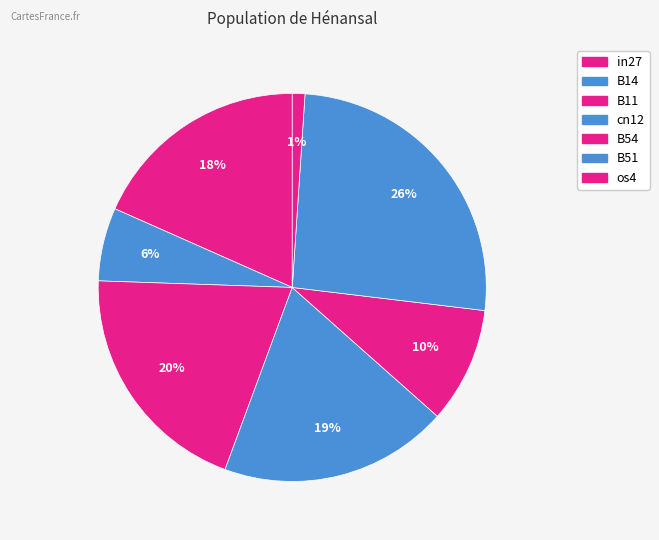

To the nearest percent, what is the average slice percentage?

14%